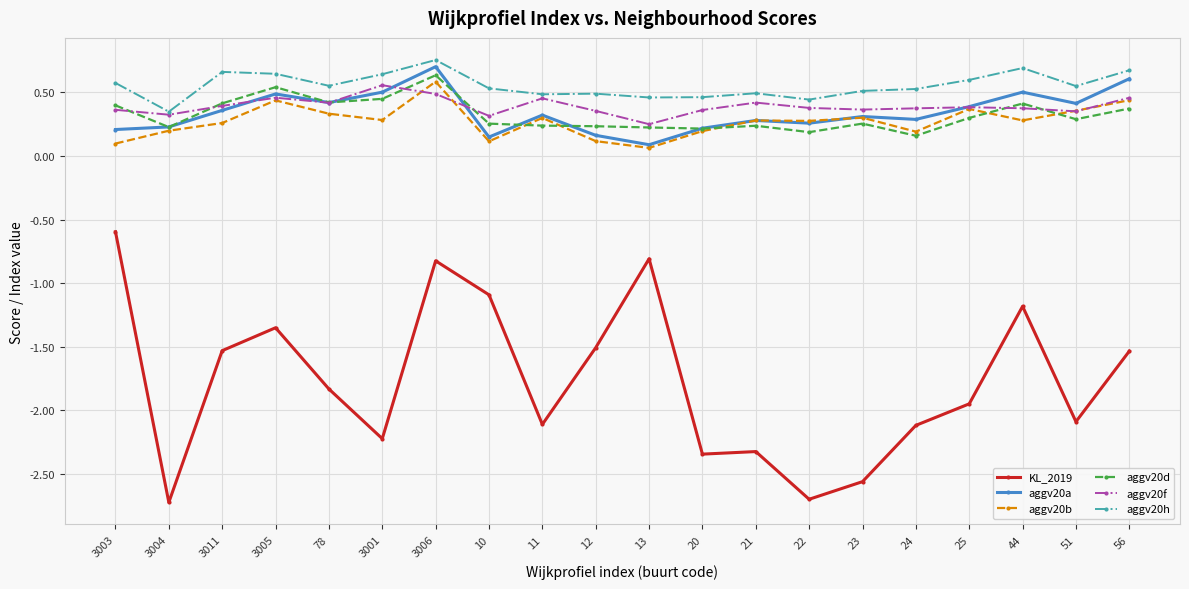

Is it true that aggv20f equals 0.5 at 23?

False